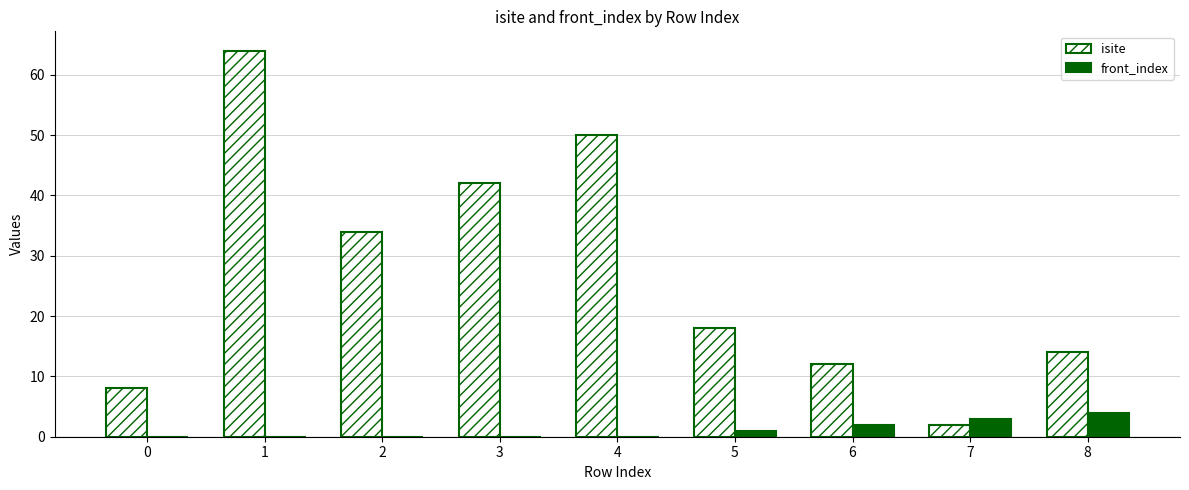

The value of isite at 4 is 68. True or false?

False